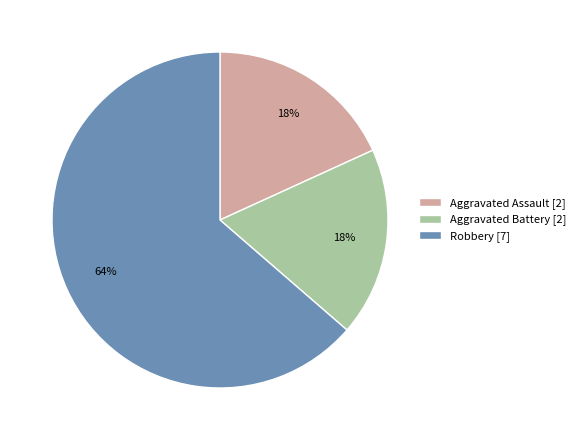

What is the ratio of the value at Aggravated Battery to the value at Aggravated Assault?

1.0